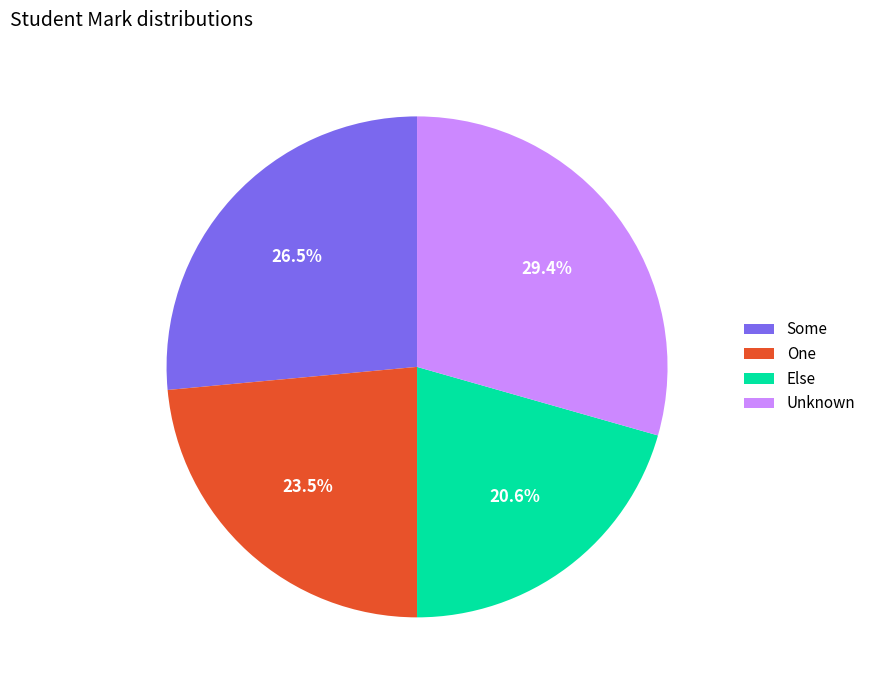

The Unknown slice represents 29% of the pie. True or false?

True